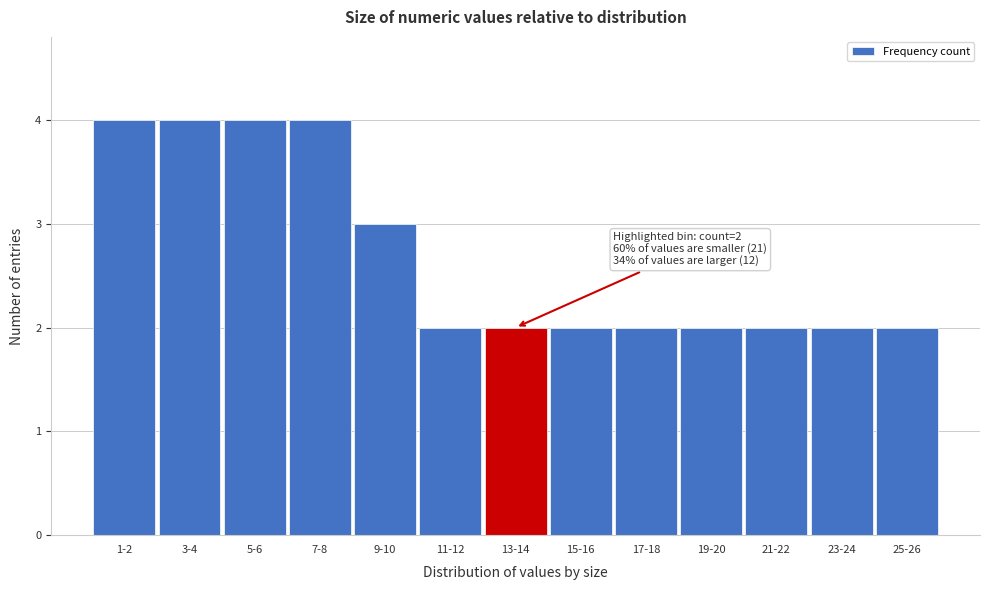

Reading left to right, extract all data points from this chart.

4	4	4	4	3	2	2	2	2	2	2	2	2